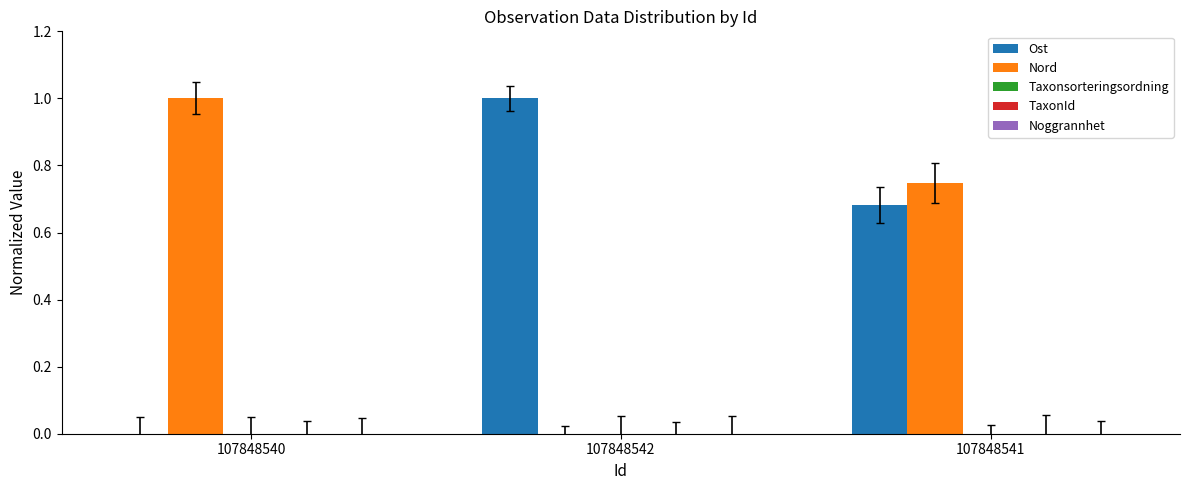

What is the highest value of the Nord series?

1.0